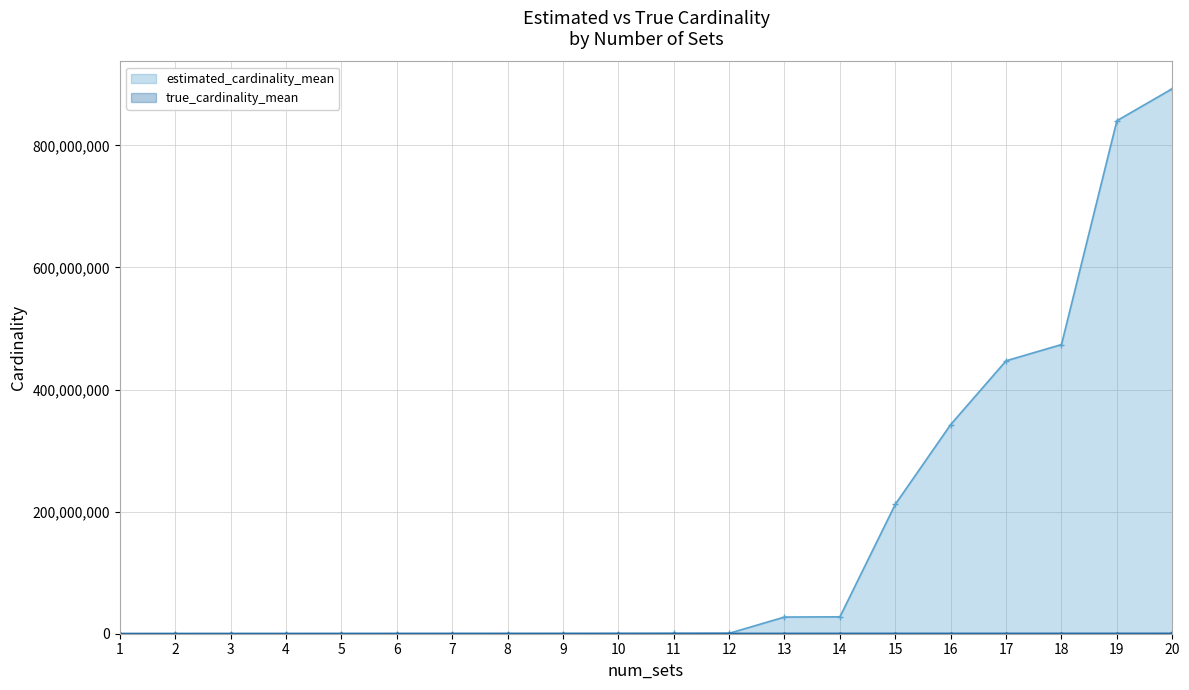

Is it true that true_cardinality_mean equals 191228.2 at 10?

True